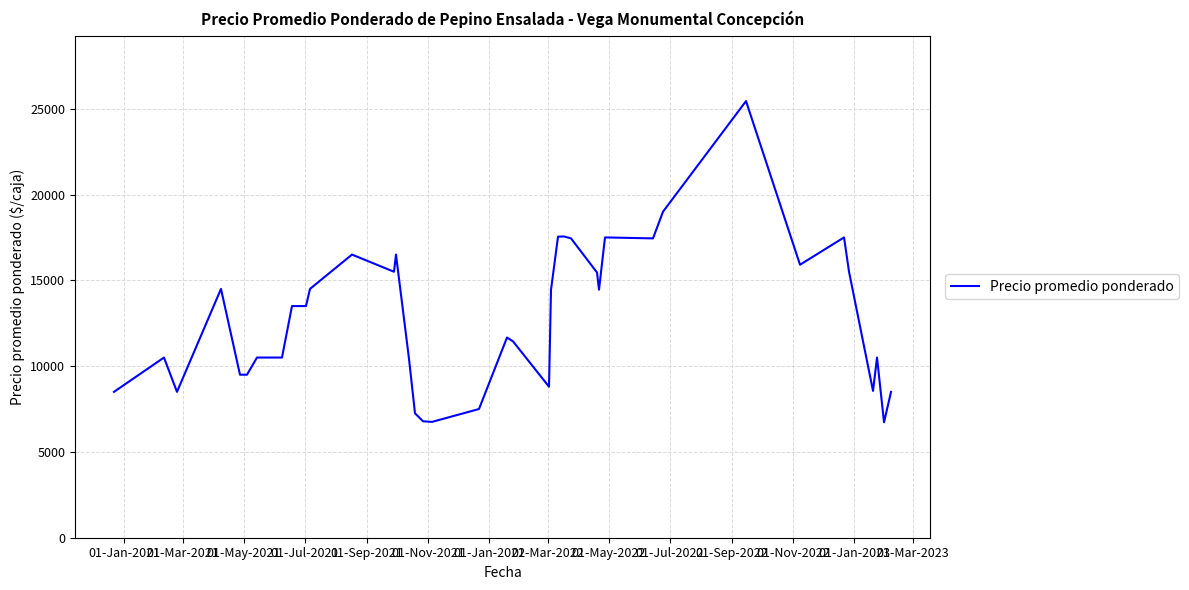

What is the difference between the maximum and minimum values?

18717